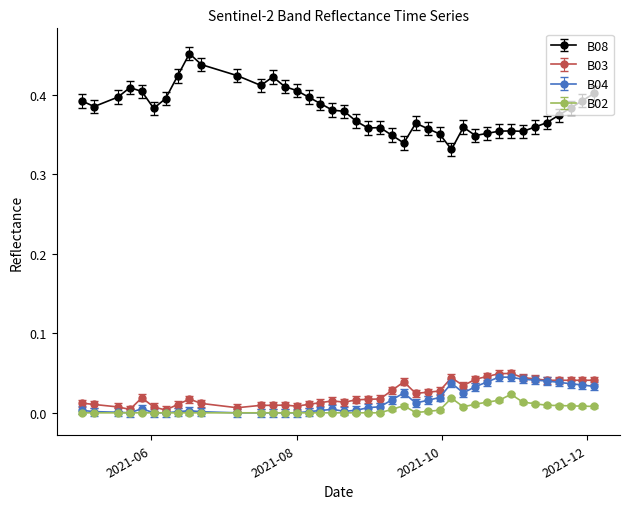

What are all the series names shown in the legend?

B08, B03, B04, B02